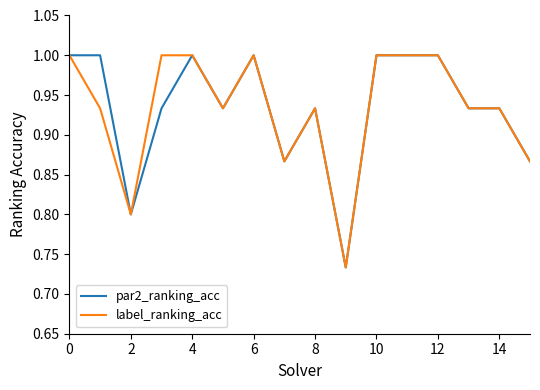

What is the greatest value displayed?

1.0